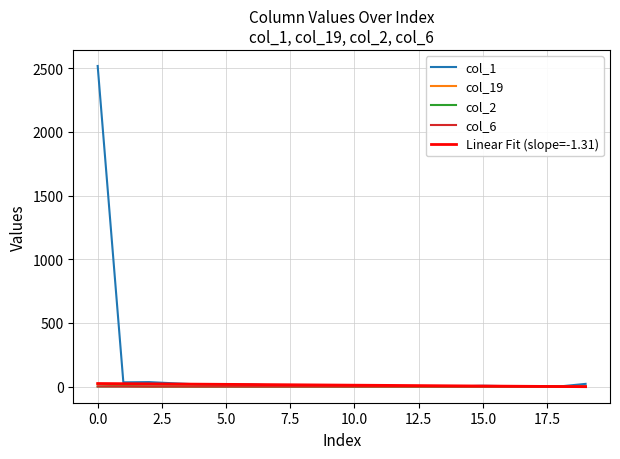

How many lines are shown in the chart?

5